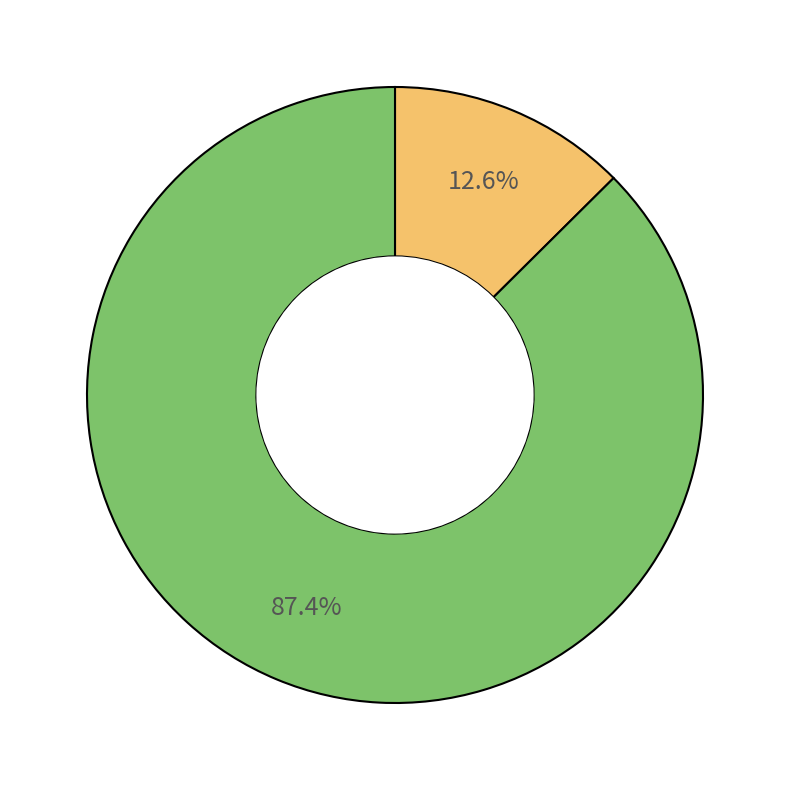

Does any single category account for the majority?

Yes